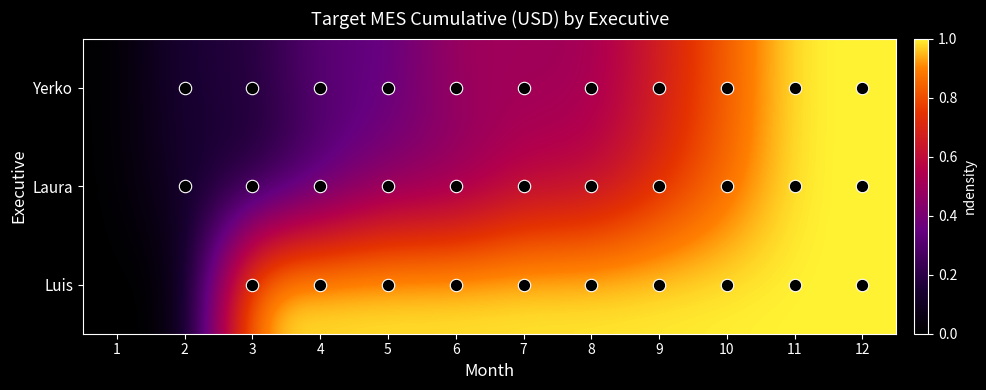

What is the difference between the highest and lowest values at 10?

0.2